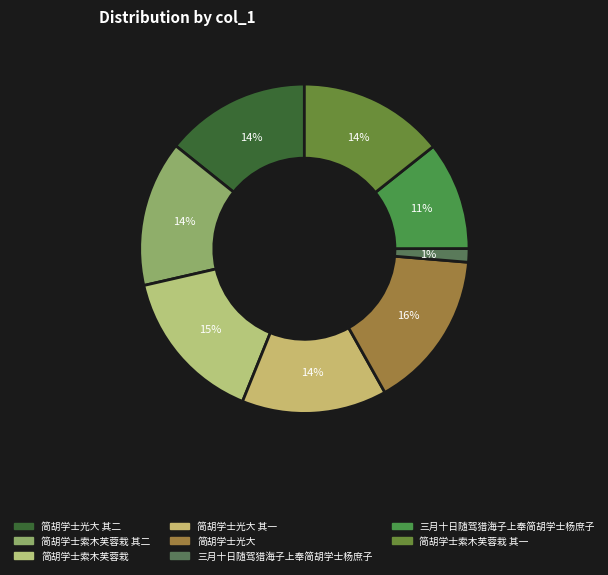

Count the number of slices in the pie.

8